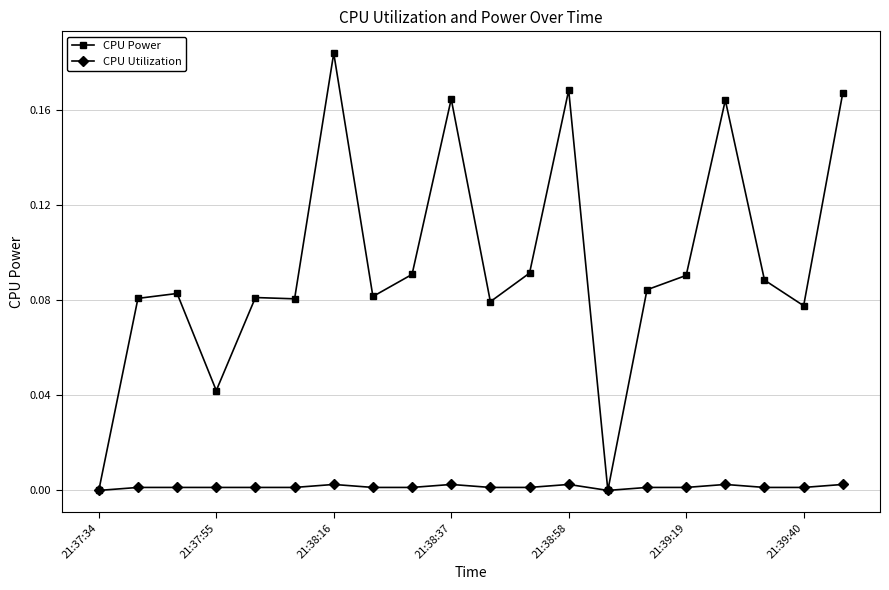

Rank the series by their average value, from lowest to highest.

CPU Utilization, CPU Power